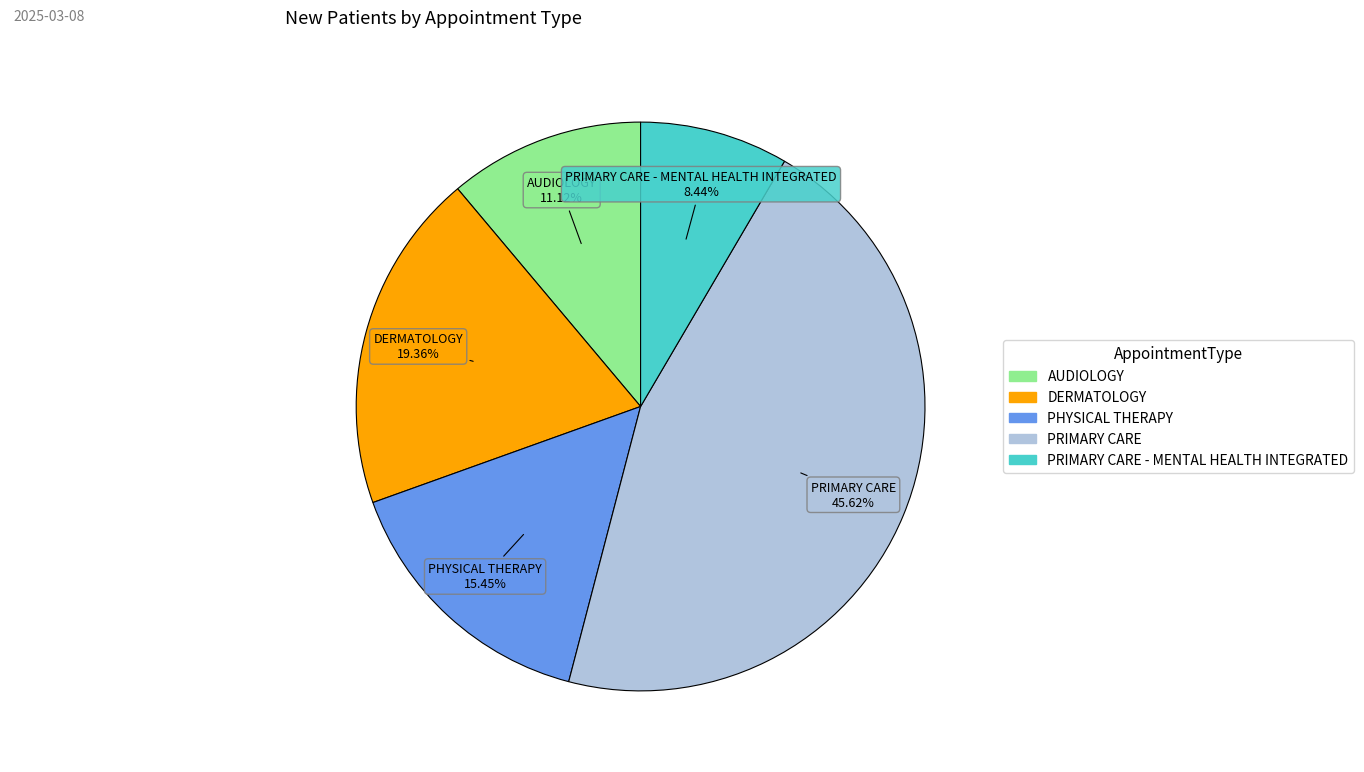

Is there any slice that represents more than half of the pie?

No